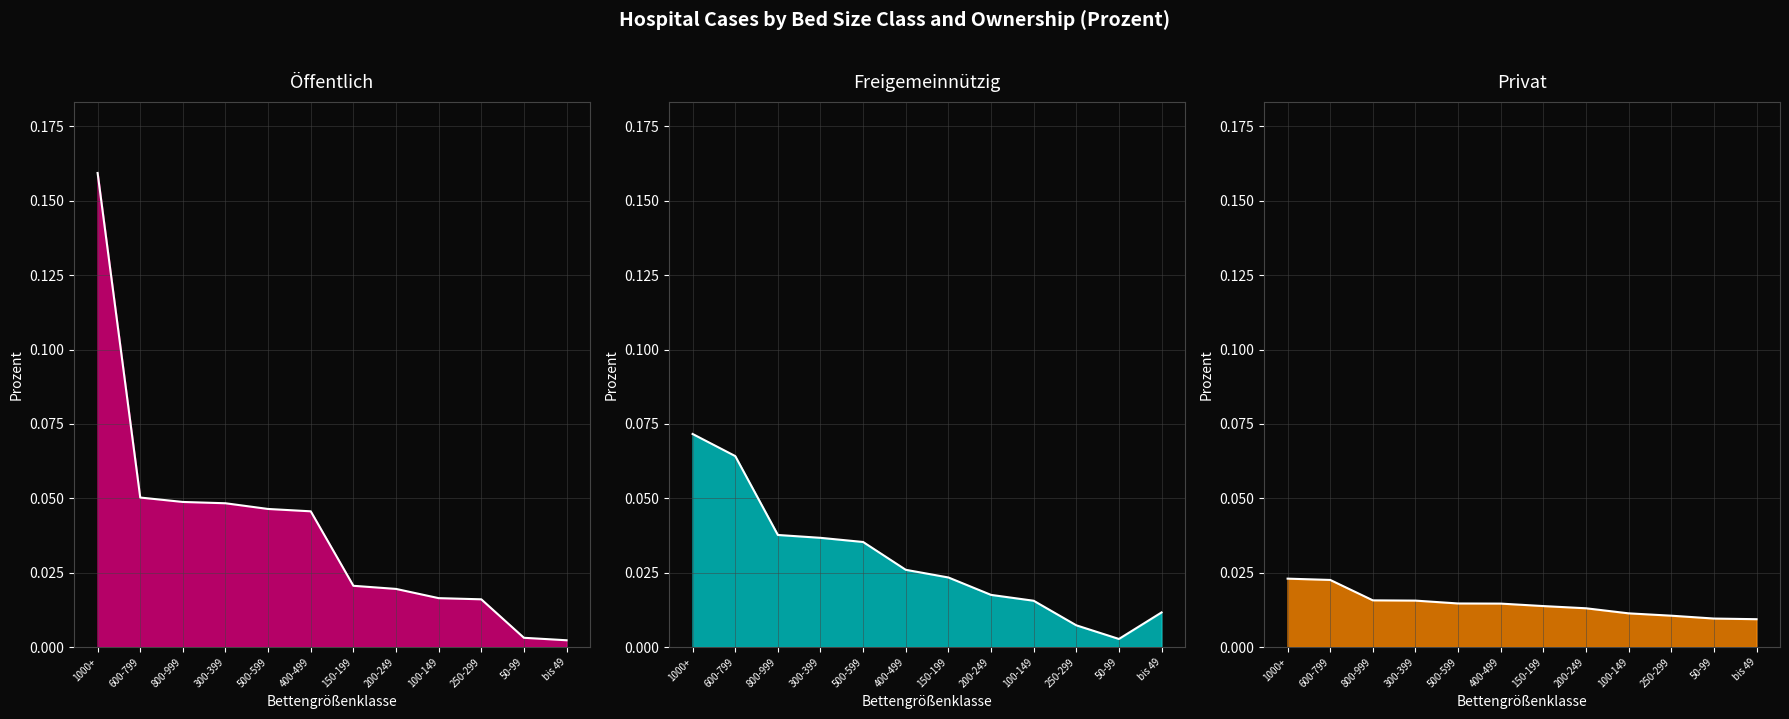

What is the sum of all Privat values?

0.2